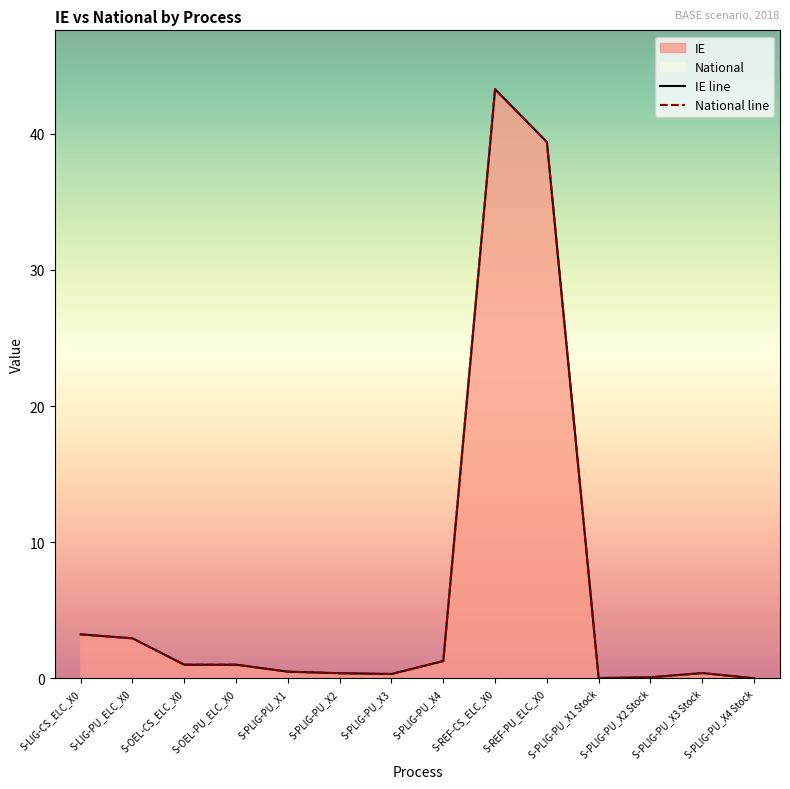

What are all the series names shown in the legend?

IE, National